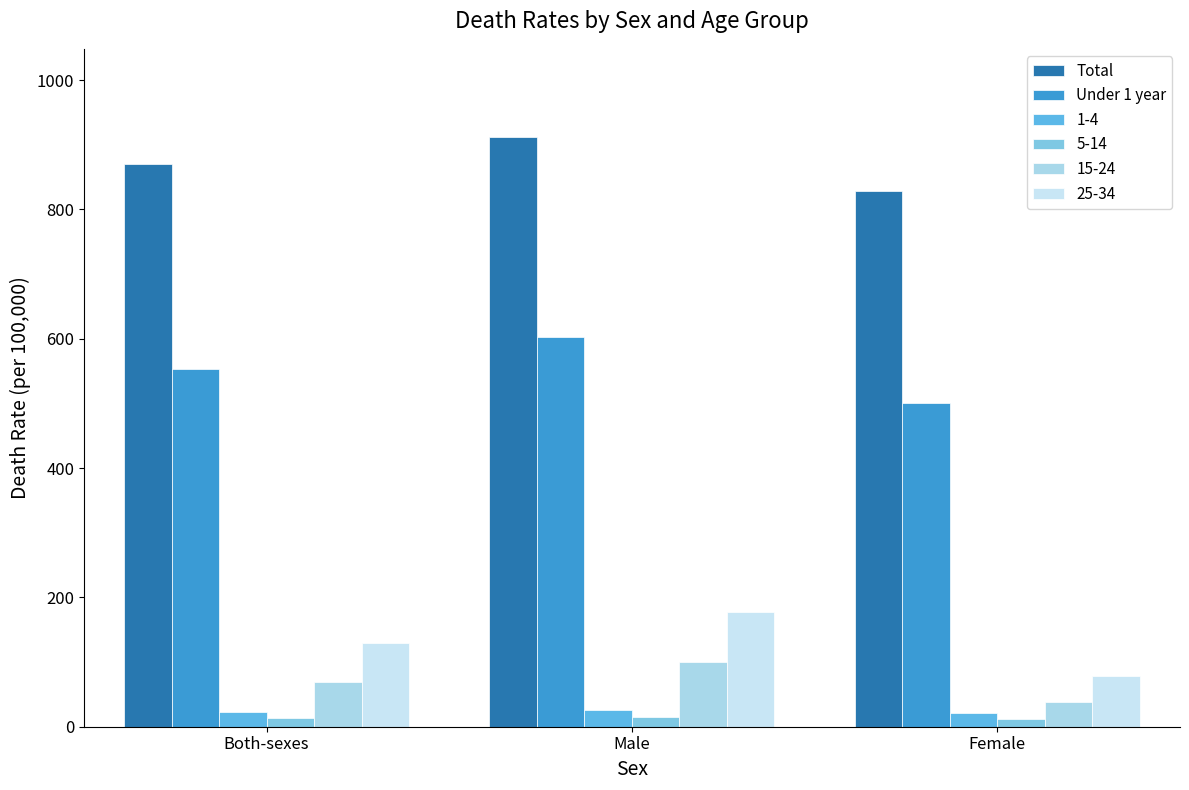

How many bars are there in total?

18